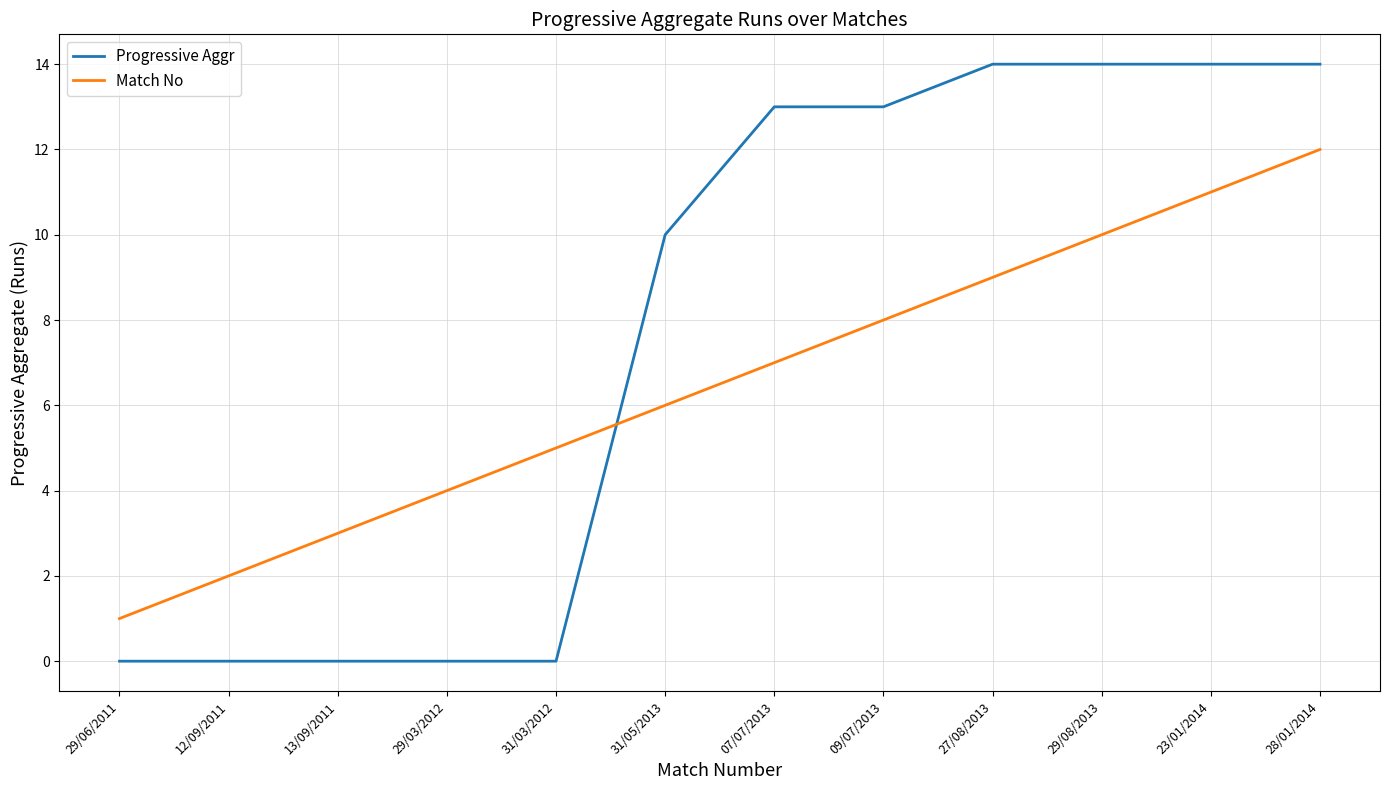

What is the approximate value of Match No at 31/03/2012?

5